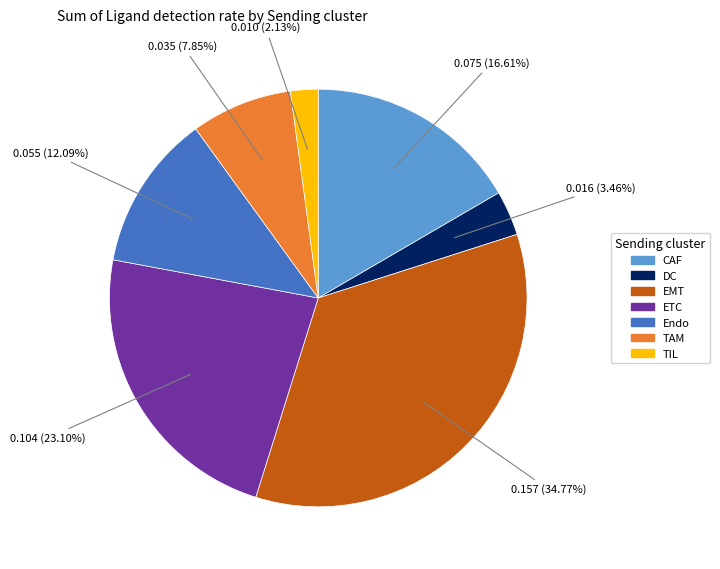

What percentage is the TAM slice, to the nearest percent?

8%